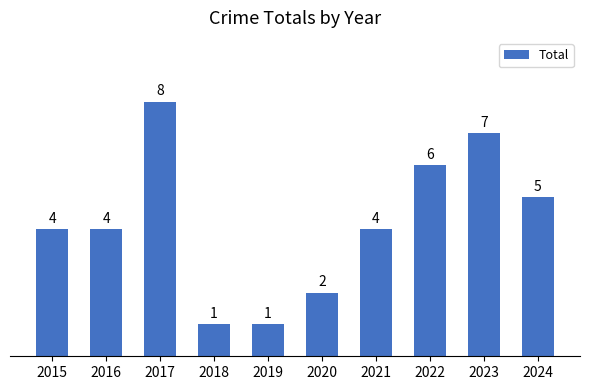

Which category has the highest value across all series?

2017